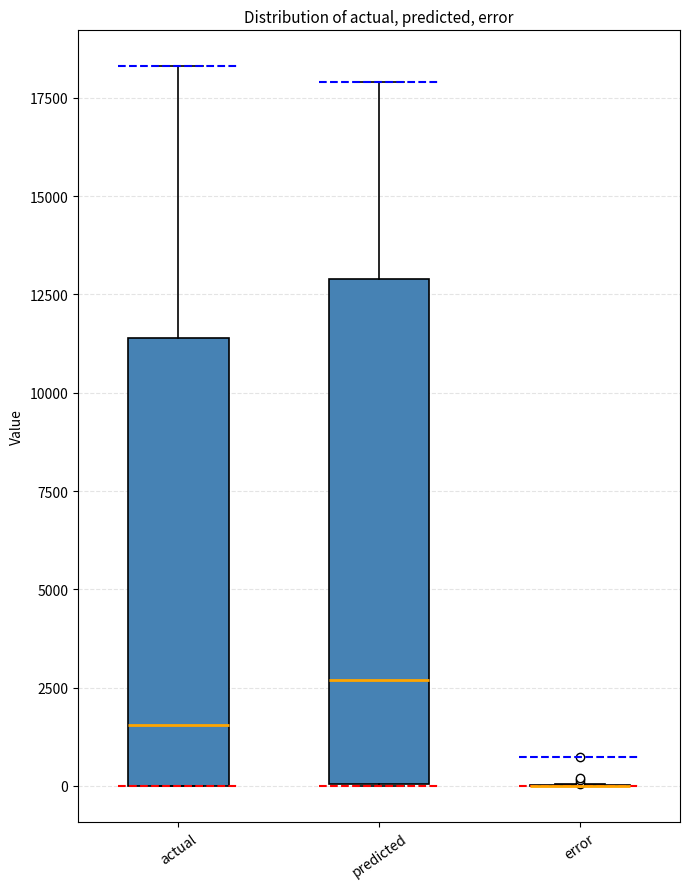

Reading left to right, read every box against the y-axis: the position of its median line, the range the box covers, and the ends of its whiskers. The values are not printed on the chart, so give them approximately, as read against the axis.

actual: median 1500, box 0 to 11500, whiskers 0 to 18500
predicted: median 2500, box 0 to 13000, whiskers 0 to 18000
error: box collapsed to a line at 0, whiskers 0 to 0